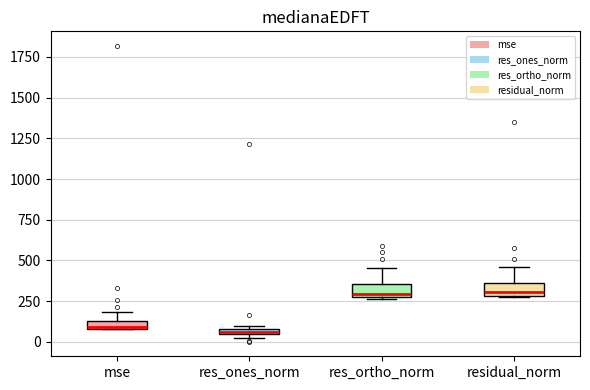

Where is the upper edge of the box for res_ortho_norm on the y-axis? The values are not printed on the chart, so give them approximately, as read against the axis.

350